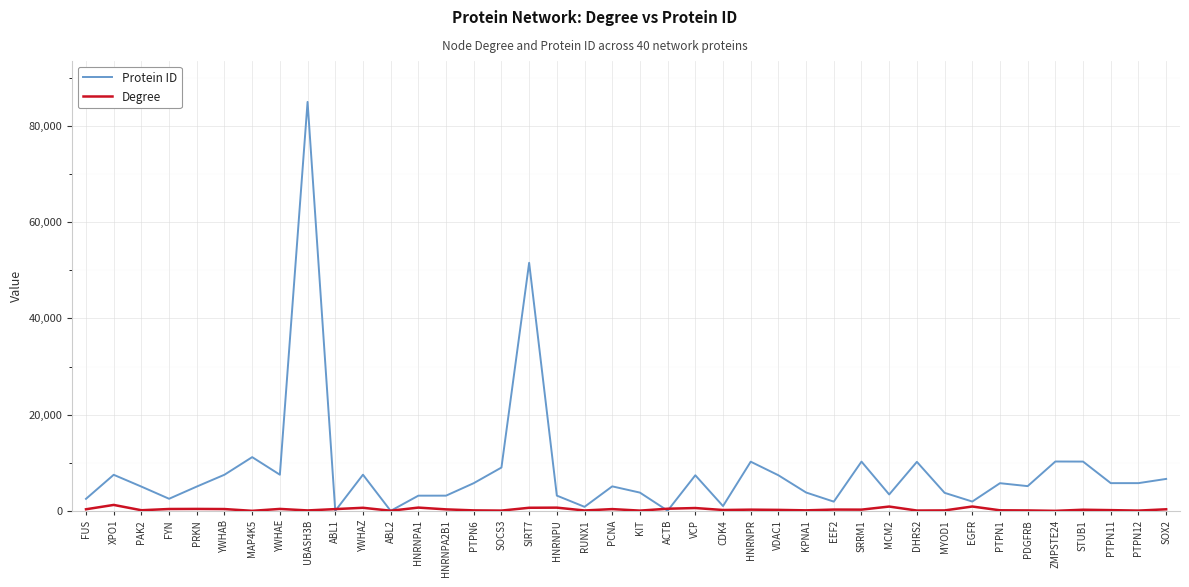

At which category is the sum across all series the highest?

UBASH3B